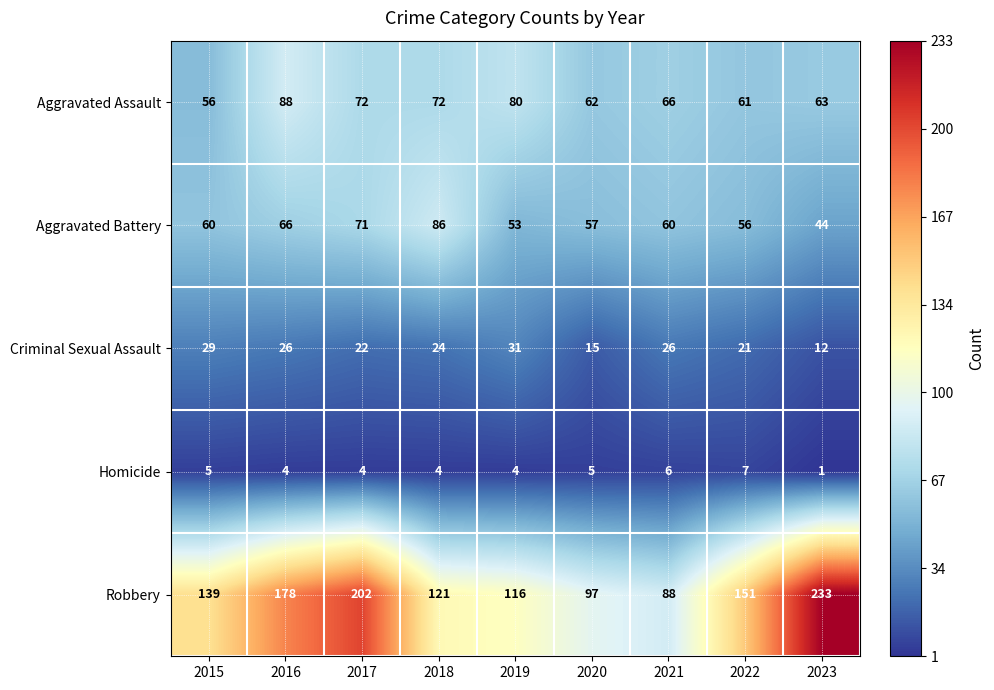

List the series in order of their peak value, lowest first.

Homicide, Criminal Sexual Assault, Aggravated Battery, Aggravated Assault, Robbery